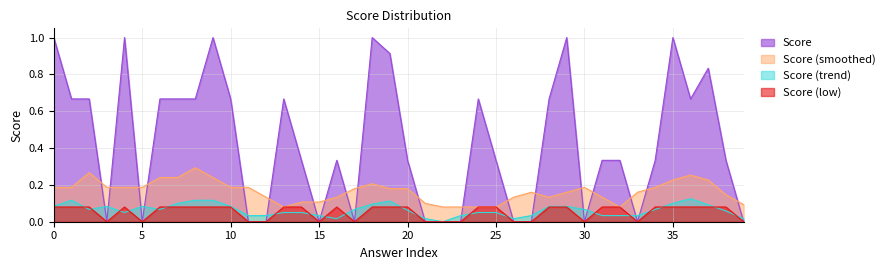

The chart shows a value of 0.6 at 32. True or false?

False